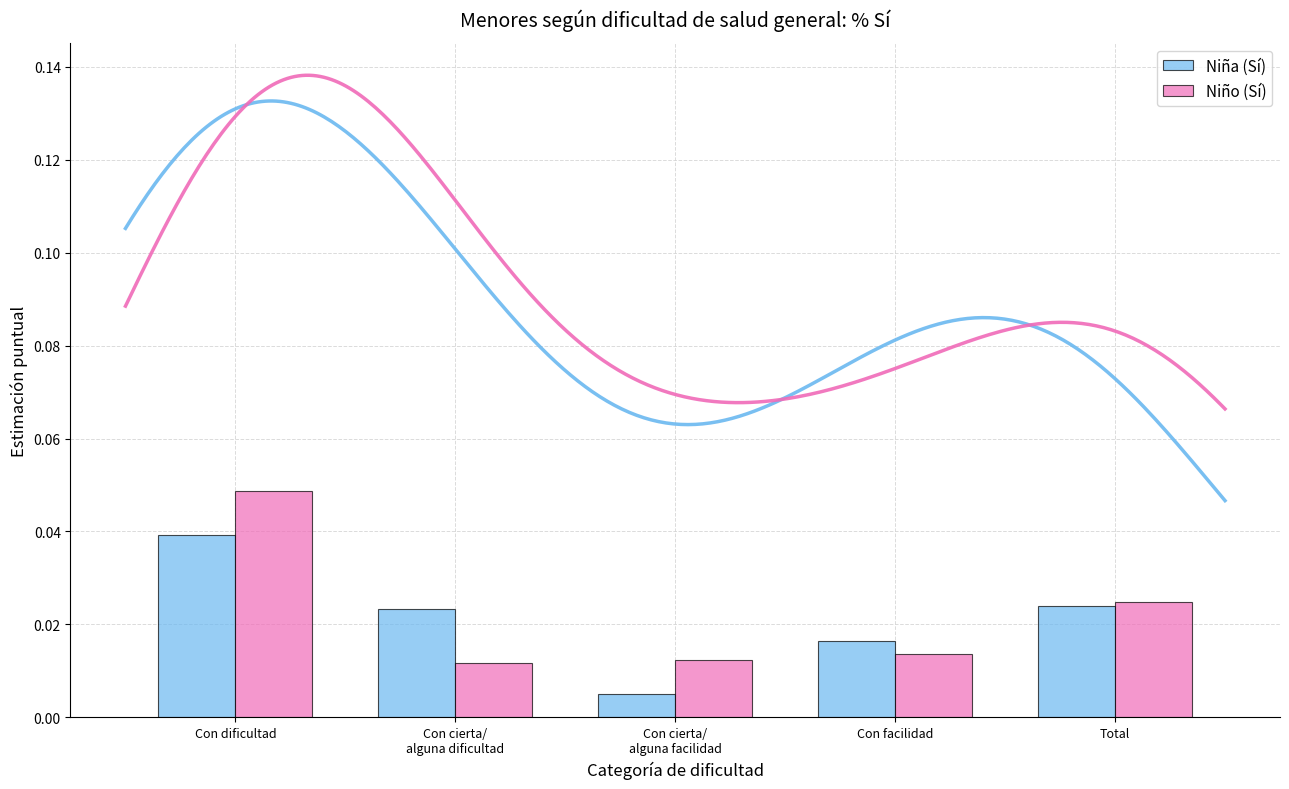

What are all the series names shown in the legend?

Niña (Sí), Niño (Sí)